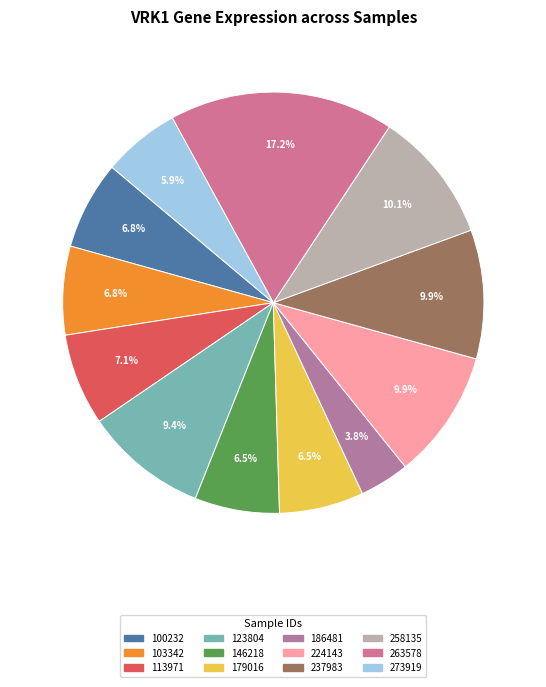

Between 263578 and 123804, which is larger?

263578